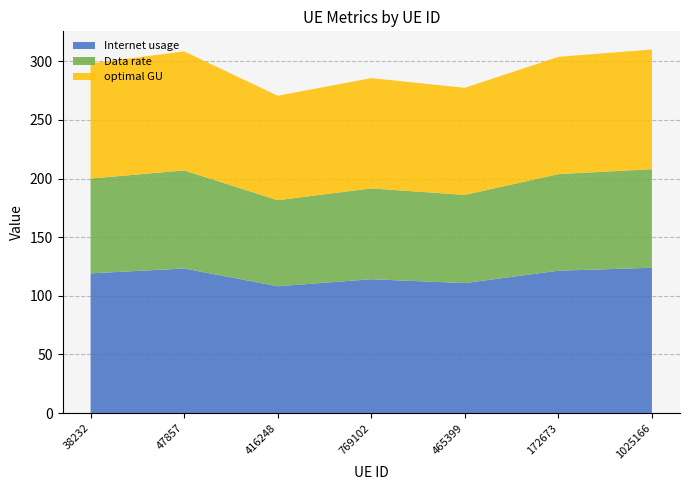

Reading right to left, list all the values displayed in this chart.

Internet usage: 1025166=123.9	172673=121.4	465399=110.8	769102=114.1	416248=108.1	47857=123.3	38232=119.1
Data rate: 1025166=84.1	172673=82.4	465399=75.2	769102=77.4	416248=73.4	47857=83.6	38232=80.8
optimal GU: 1025166=102.1	172673=100.0	465399=91.3	769102=94.0	416248=89.1	47857=101.5	38232=98.1